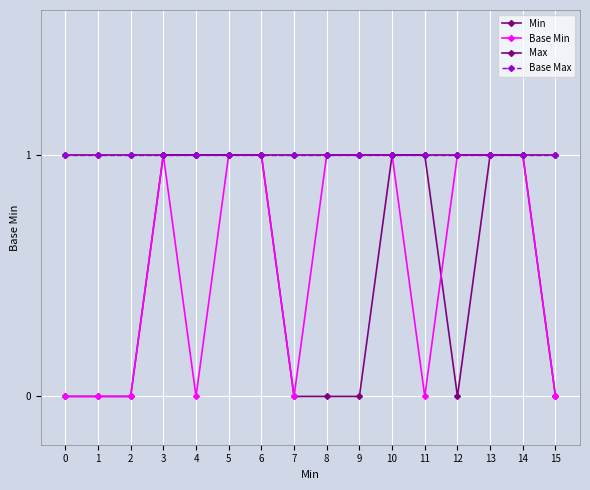

Rank the series by their maximum value, from highest to lowest.

Min, Base Min, Max, Base Max